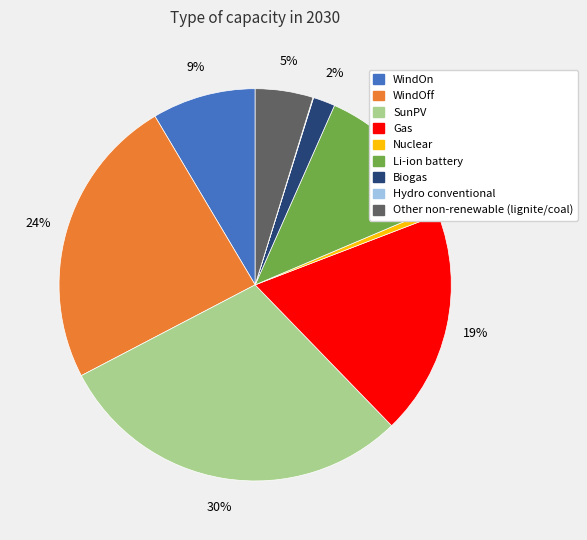

To the nearest percent, what is the average slice percentage?

11%